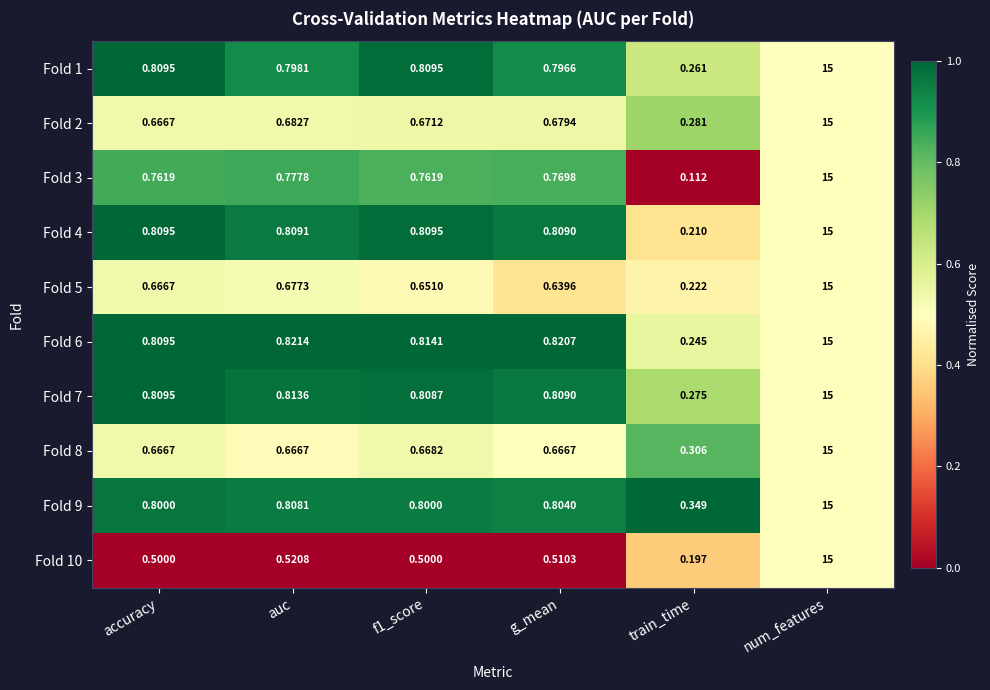

At which label does Fold 8 reach its minimum?

train_time